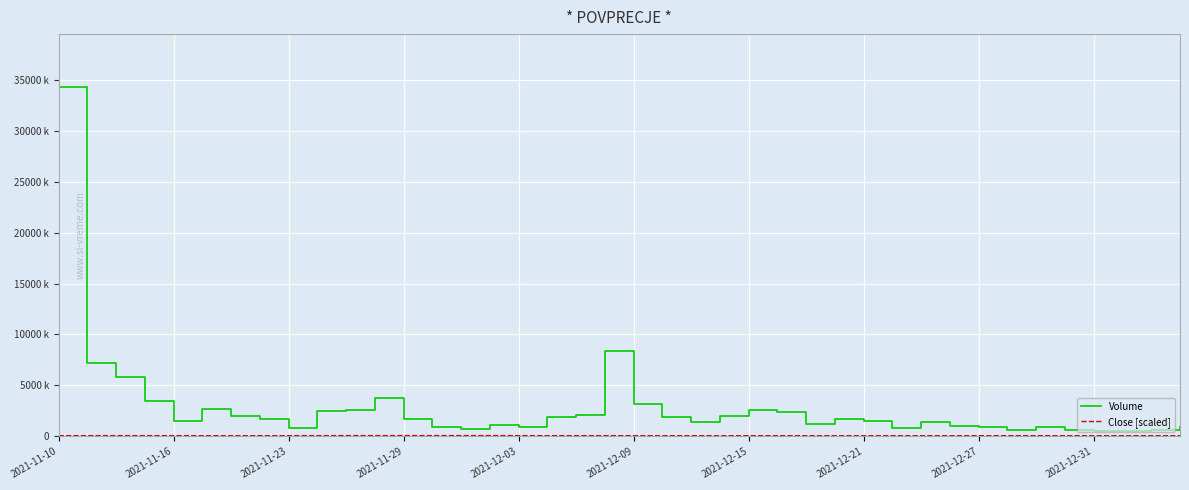

Does the chart have visible grid lines?

Yes